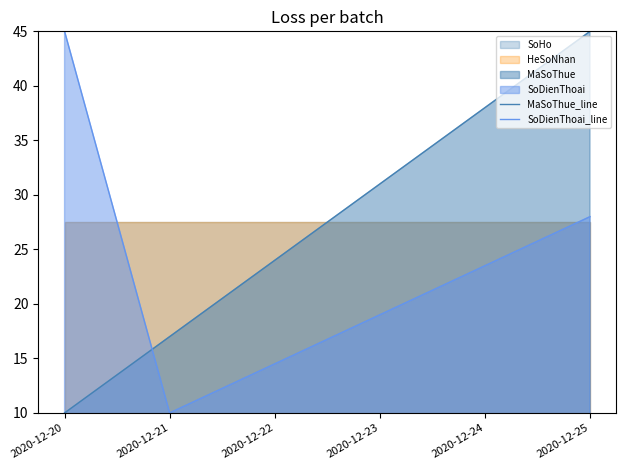

Where does the MaSoThue_line series first go above 31?

2020-12-24